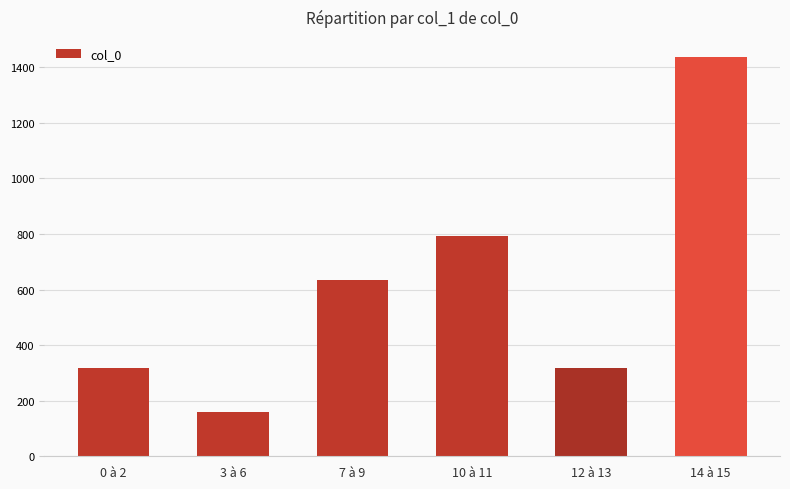

What is the label of the 1st bar from the right?

14 à 15